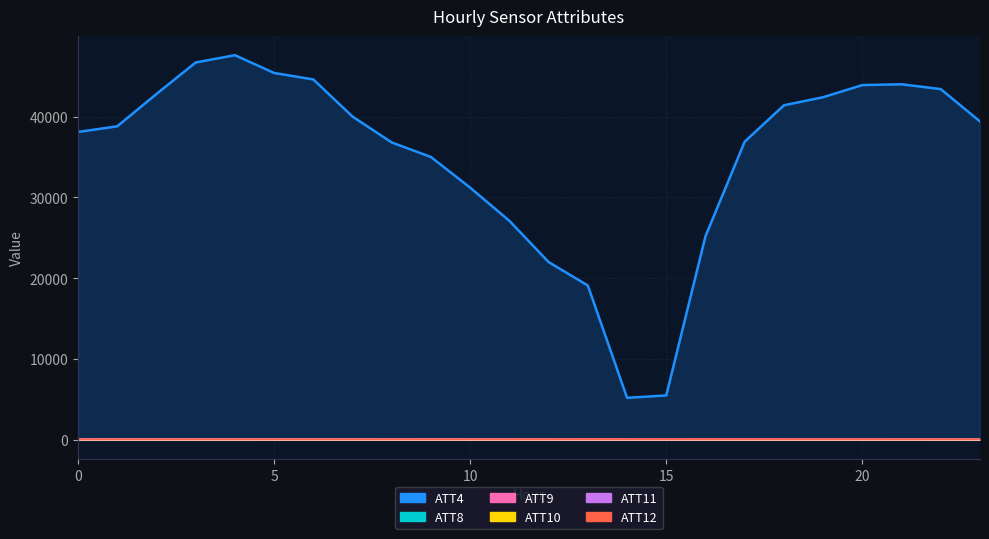

What is the total value across all series at 6?

44766.4